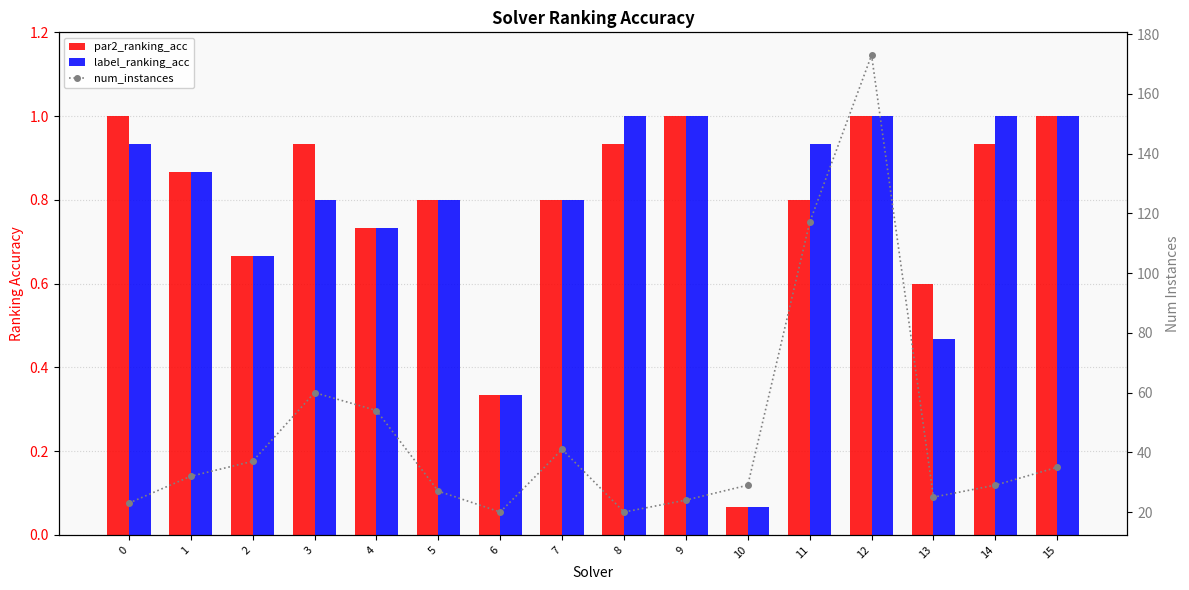

What is the difference between the par2_ranking_acc values at 2 and 15?

0.3